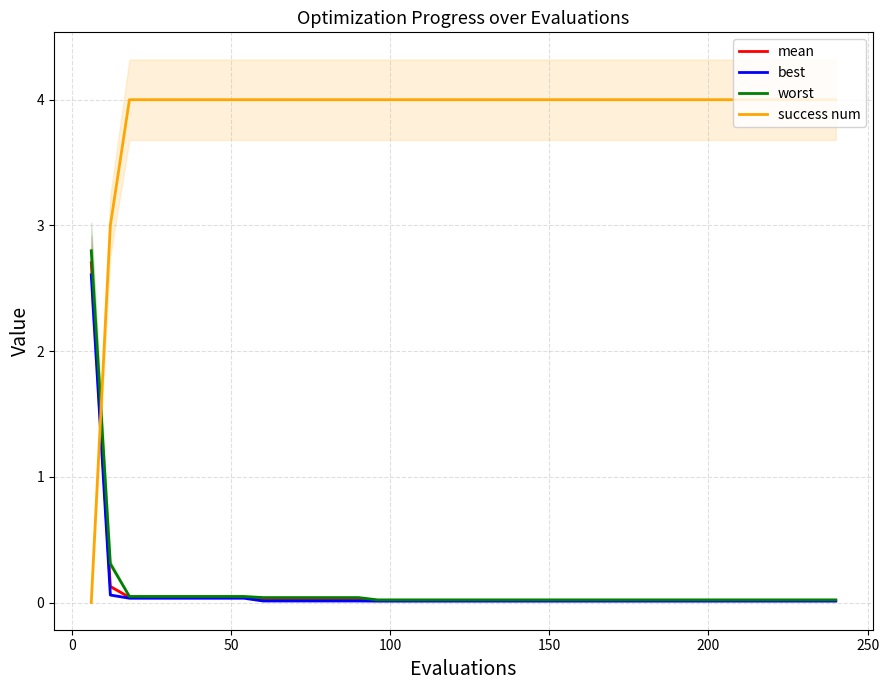

Does the chart have visible grid lines?

Yes